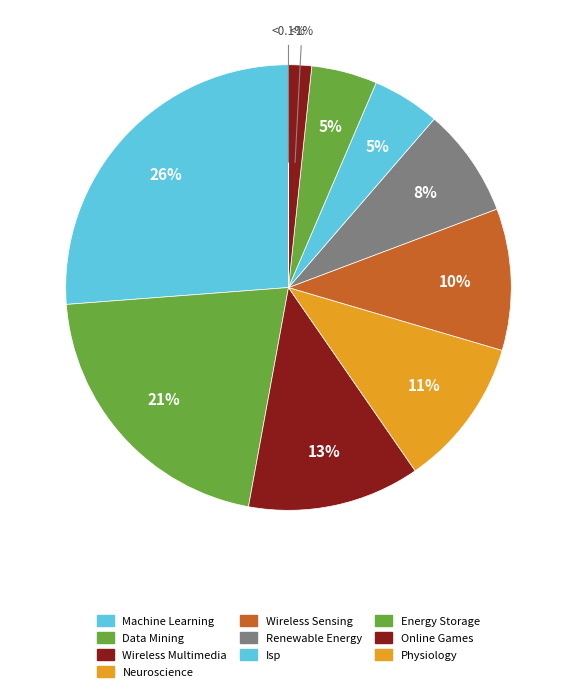

What portion of the pie excludes Energy Storage?

95.2%